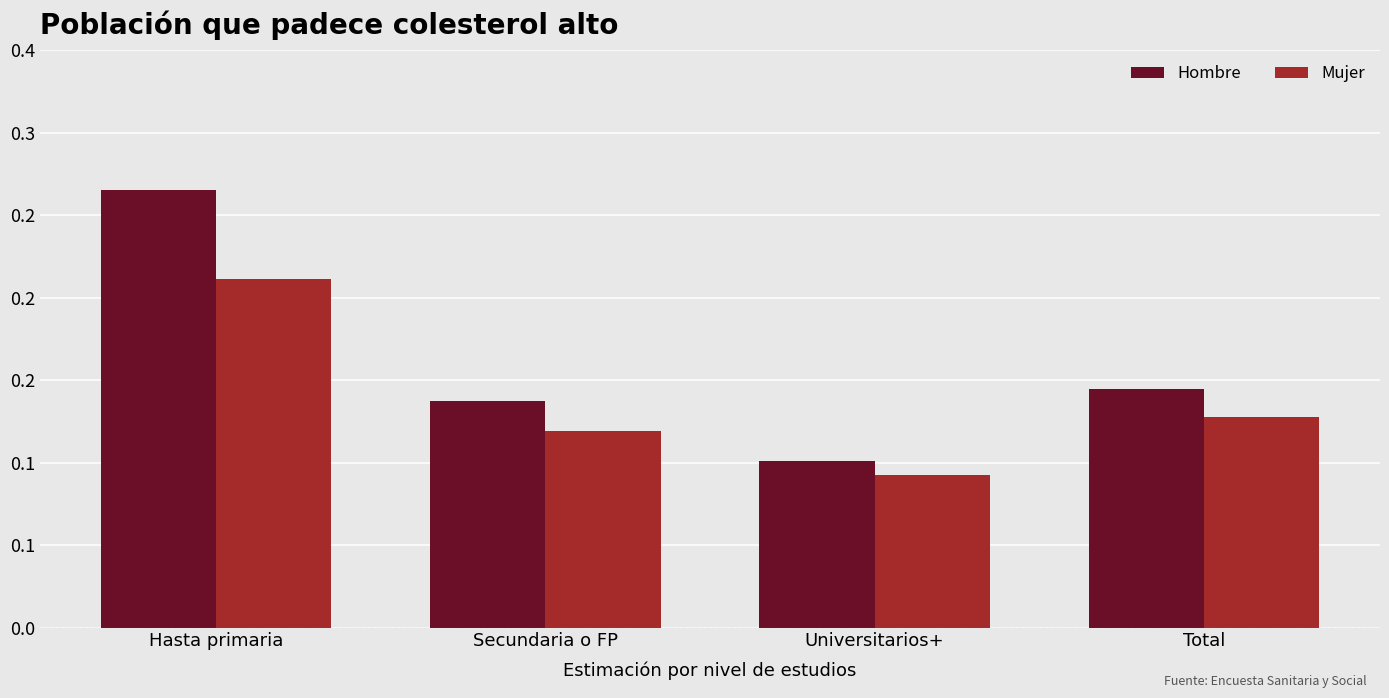

Does the chart contain stacked bars?

No